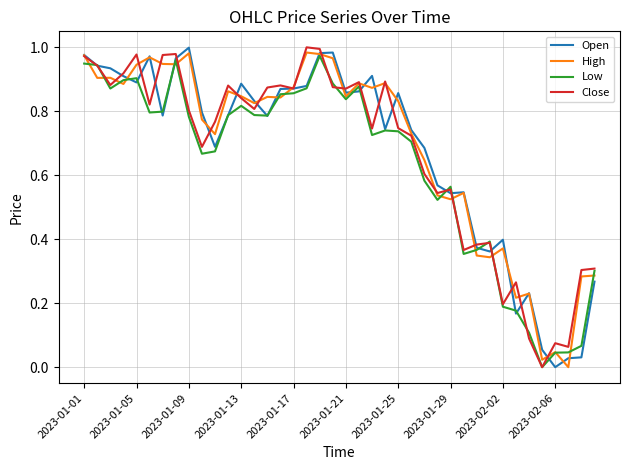

True or false: High has more than 0 points higher than both neighbors.

True